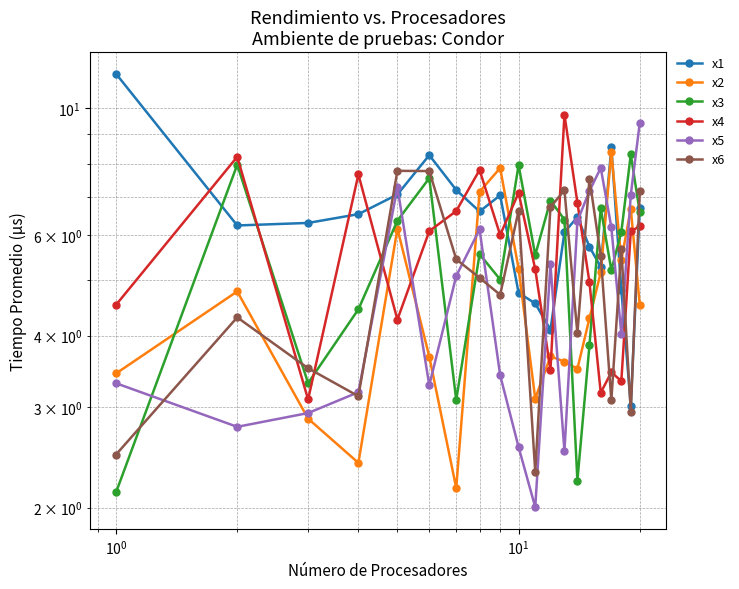

What is the value of the x5 point at the 8th from the left?

6.1